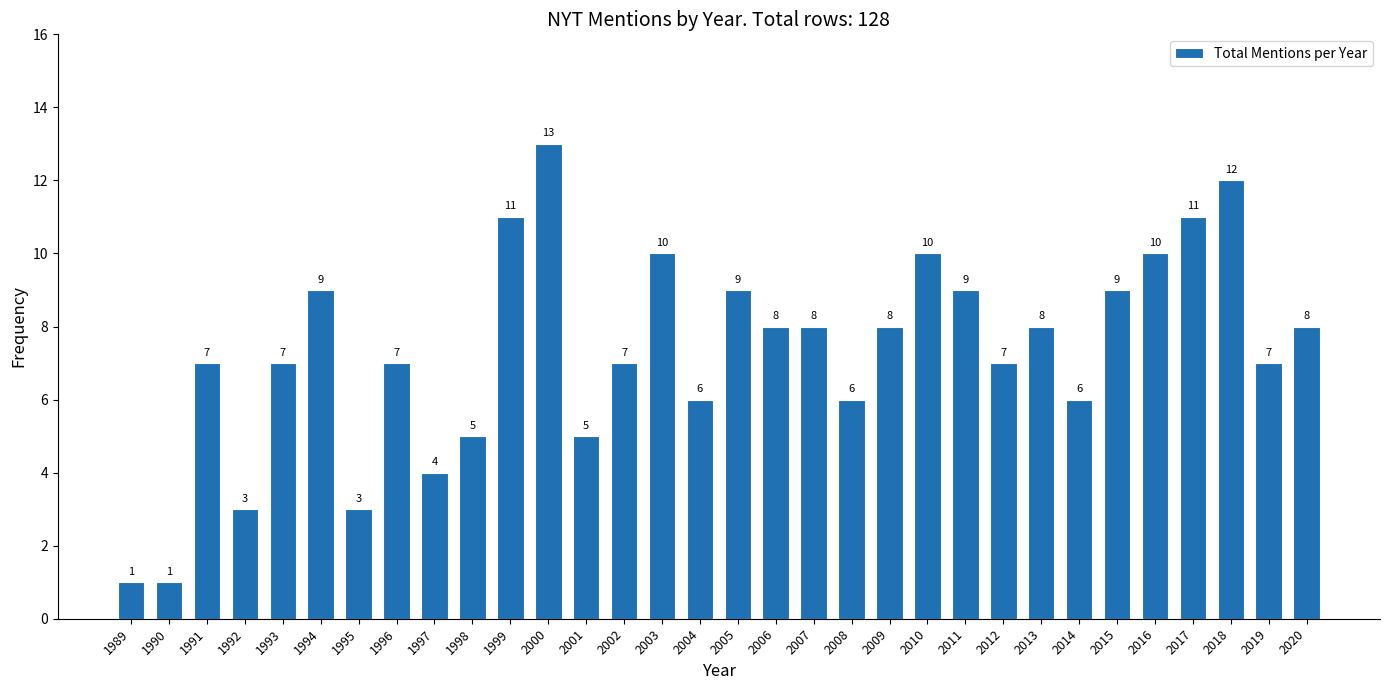

Reading left to right, list all the values displayed in this chart.

1	1	7	3	7	9	3	7	4	5	11	13	5	7	10	6	9	8	8	6	8	10	9	7	8	6	9	10	11	12	7	8